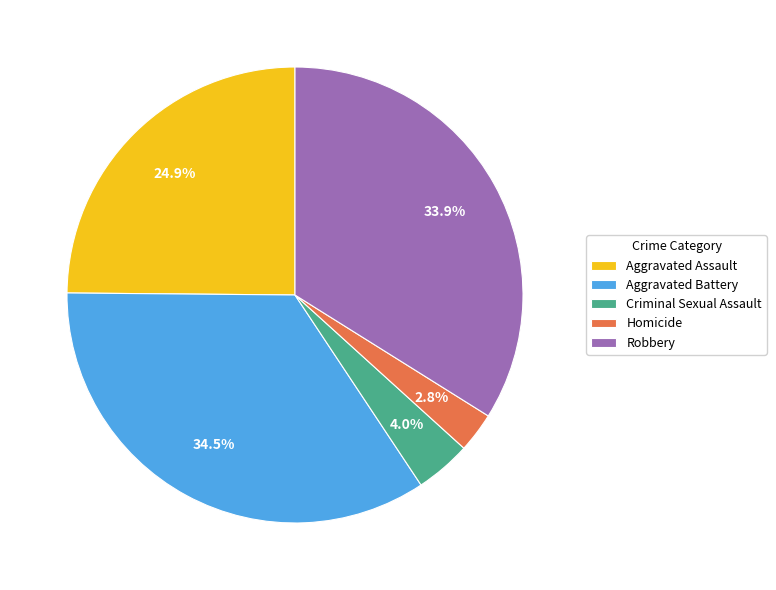

How many slices are in this pie chart?

5